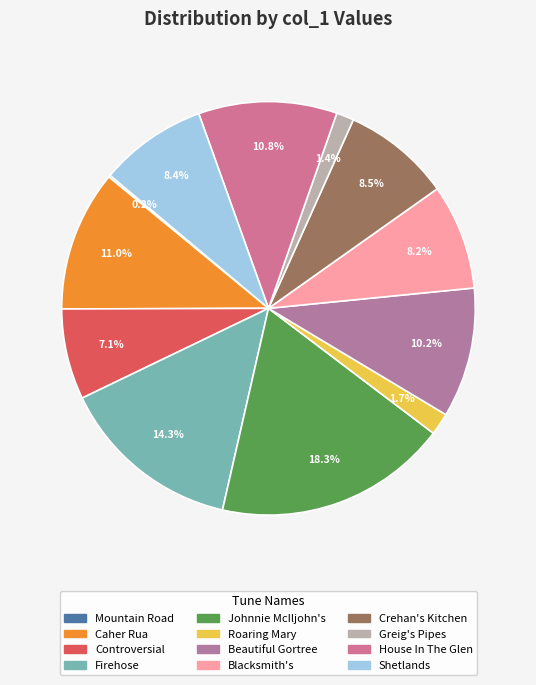

How many segments does this pie chart have?

12